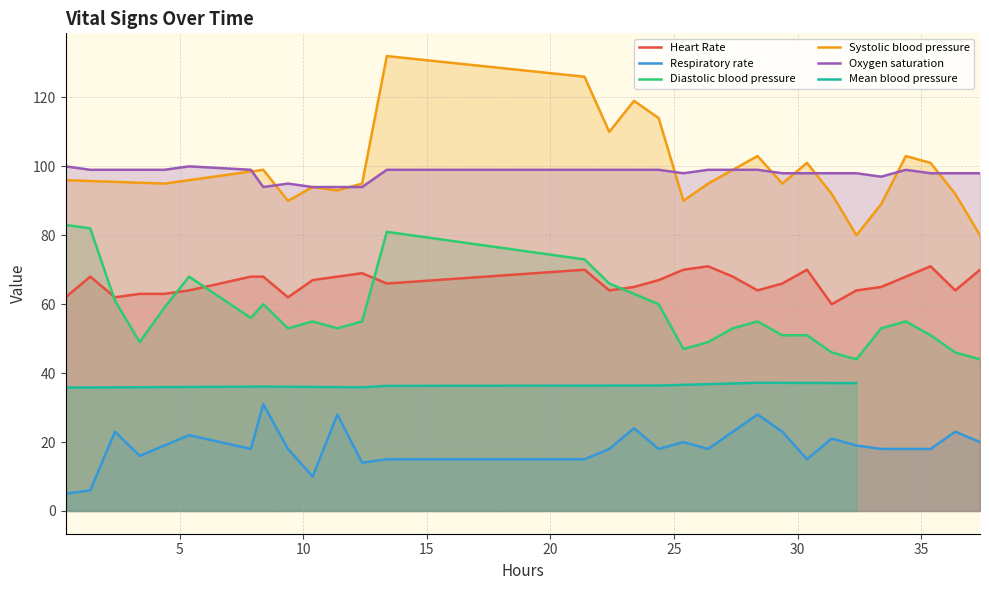

True or false: Oxygen saturation and Diastolic blood pressure cross at least once.

False